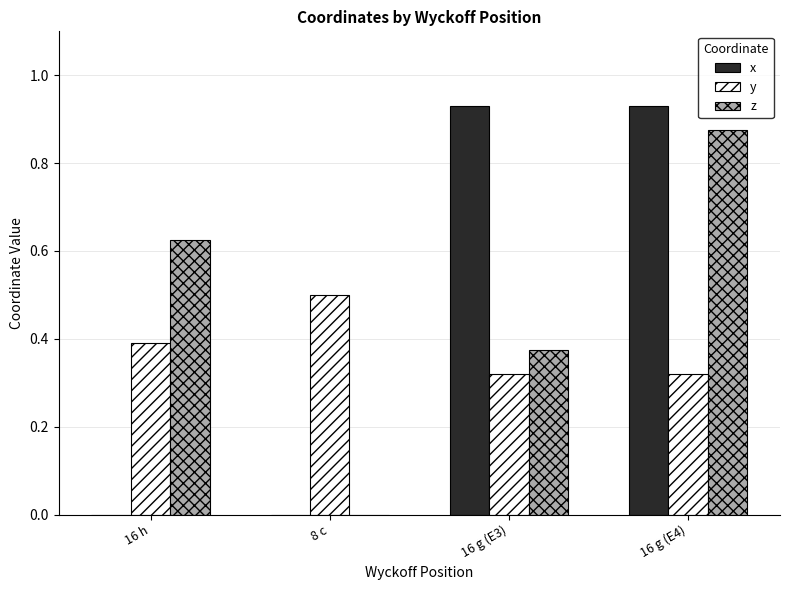

What are all the series names shown in the legend?

x, y, z